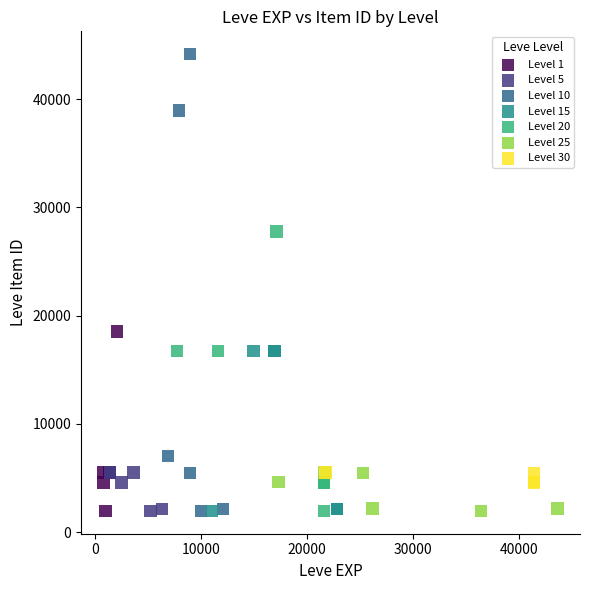

Which series reaches the maximum Y coordinate?

Level 10